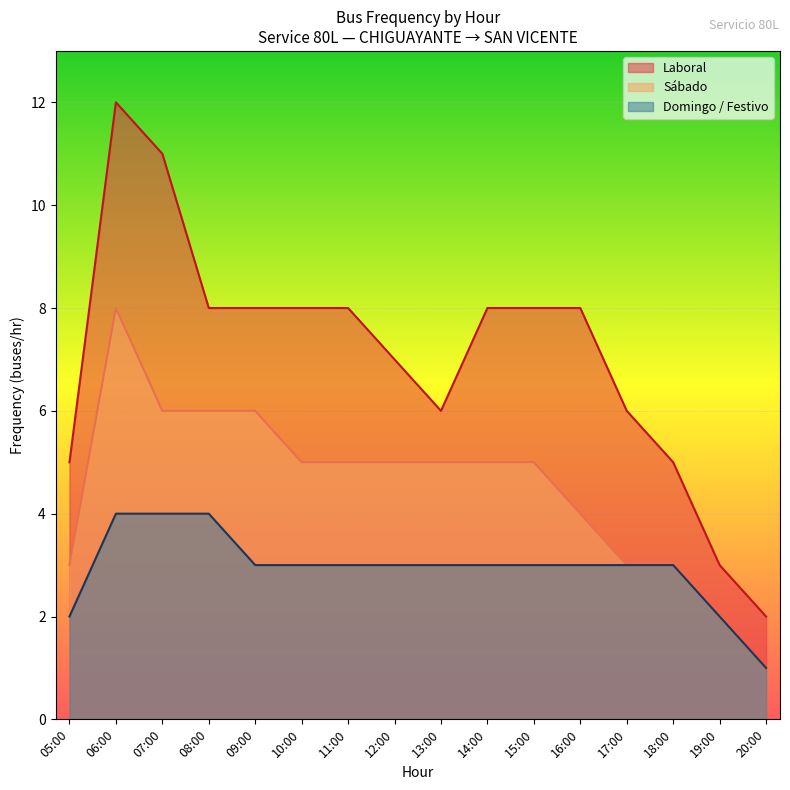

What is the label of the 11th point from the right?

10:00